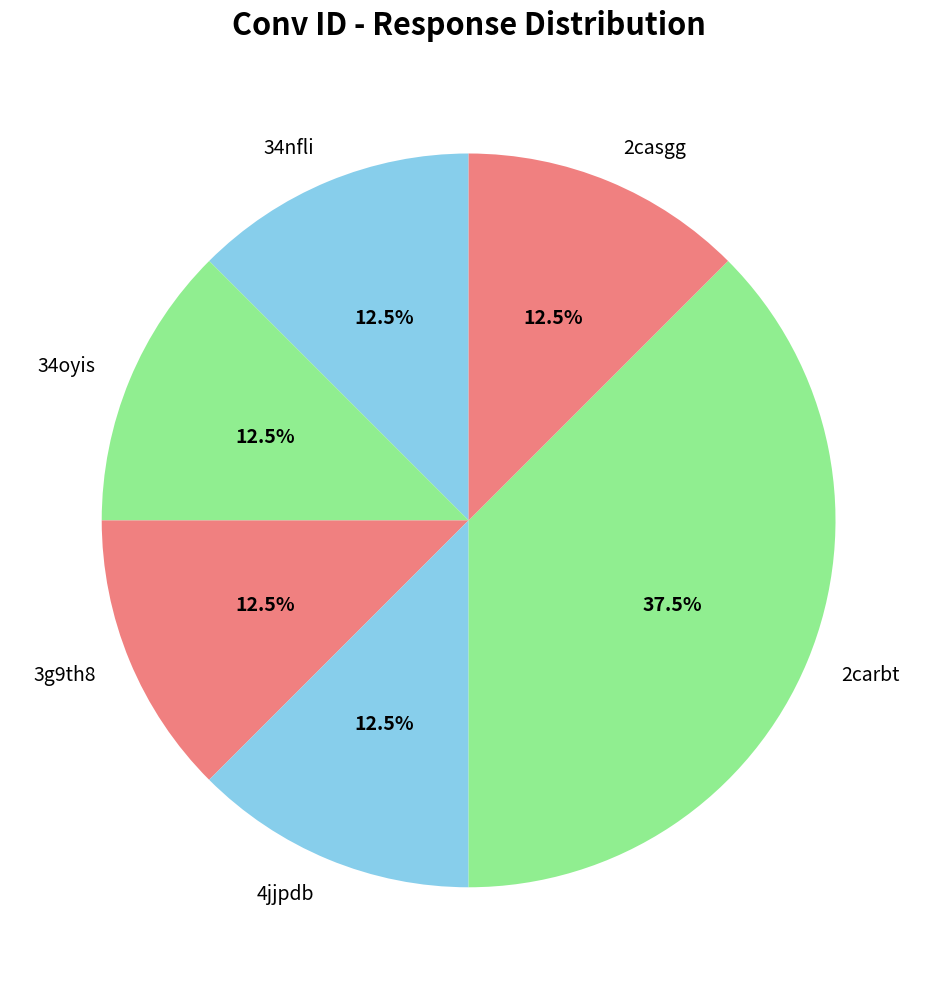

What is the ratio of the value at 34oyis to the value at 2casgg?

1.0